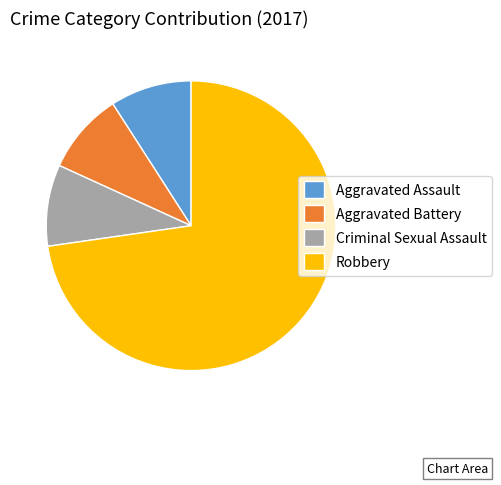

How many segments does this pie chart have?

4